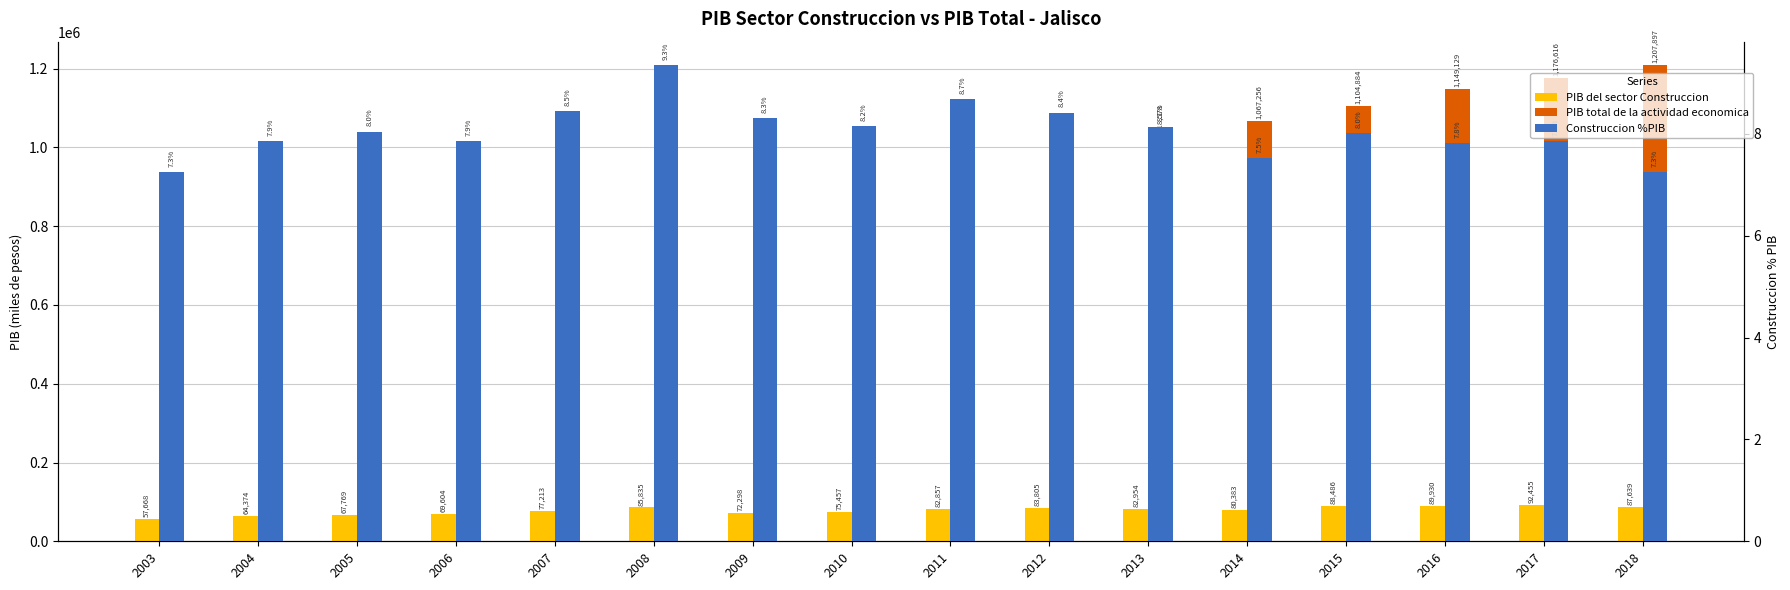

Reading left to right, list all the values displayed in this chart.

PIB del sector Construccion: 2003=57668.9	2004=64374.0	2005=67769.2	2006=69604.1	2007=77213.3	2008=85835.1	2009=72298.9	2010=75457.3	2011=82857.6	2012=83805.4	2013=82954.5	2014=80384.0	2015=88486.7	2016=89930.2	2017=92455.8	2018=87639.4
PIB total de la actividad economica: 2003=794957.3	2004=819238.3	2005=842128.8	2006=886009.7	2007=913139.8	2008=918573.5	2009=870319.1	2010=925371.8	2011=953148.1	2012=995286.0	2013=1018578.6	2014=1067256.8	2015=1104884.9	2016=1149129.5	2017=1176616.0	2018=1207897.5
Construccion %PIB: 2003=7.3	2004=7.9	2005=8.0	2006=7.9	2007=8.5	2008=9.3	2009=8.3	2010=8.2	2011=8.7	2012=8.4	2013=8.1	2014=7.5	2015=8.0	2016=7.8	2017=7.9	2018=7.3